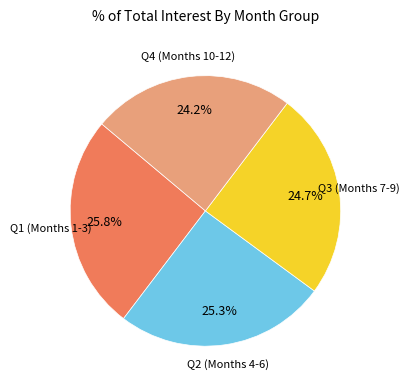

Does any single category account for the majority?

No